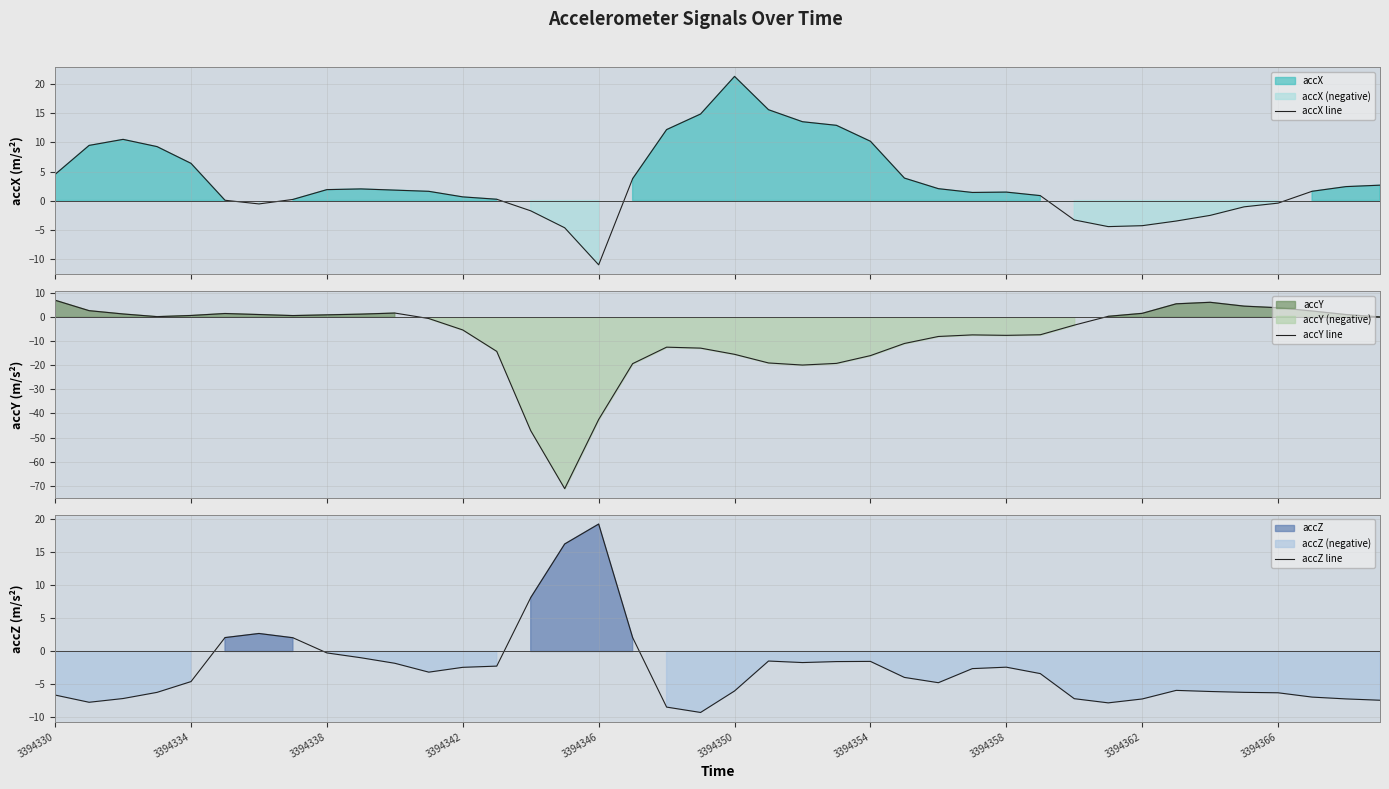

What is the spread (max minus min) of values at 30?

3.9